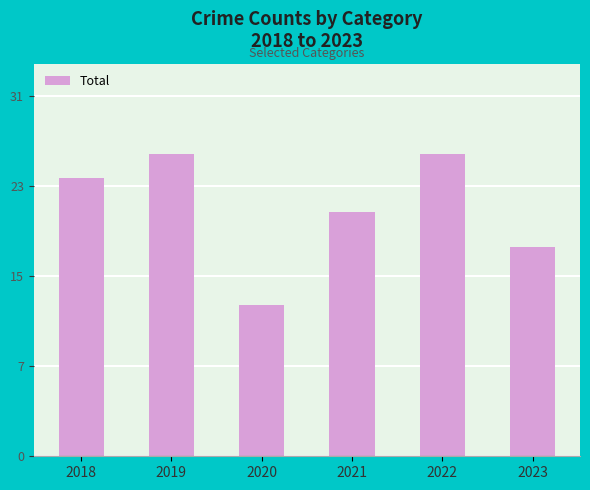

What is the change in value from 2018 to 2023?

-6